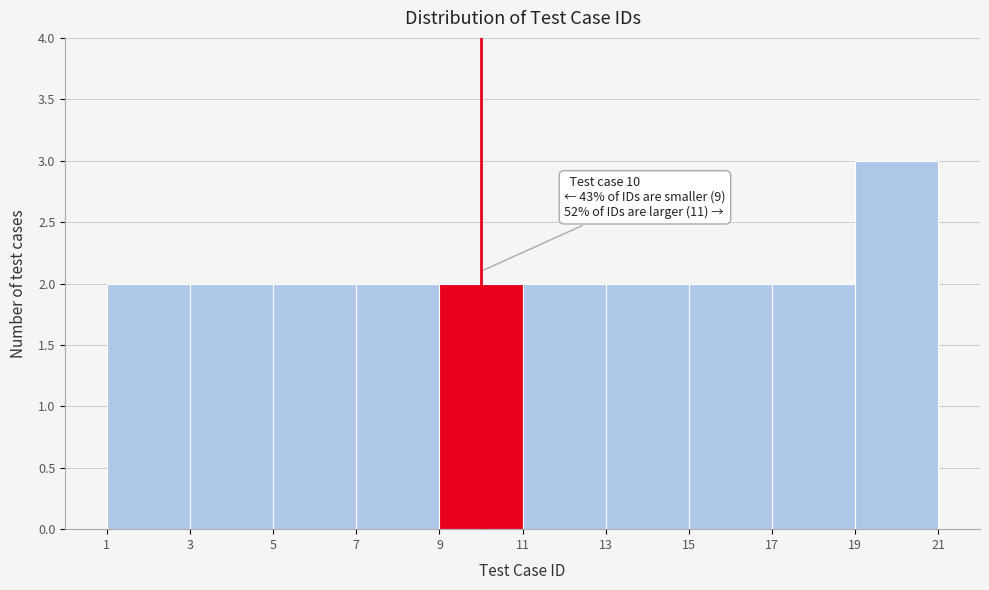

Which range on the x-axis has the tallest bar?

19 to 21